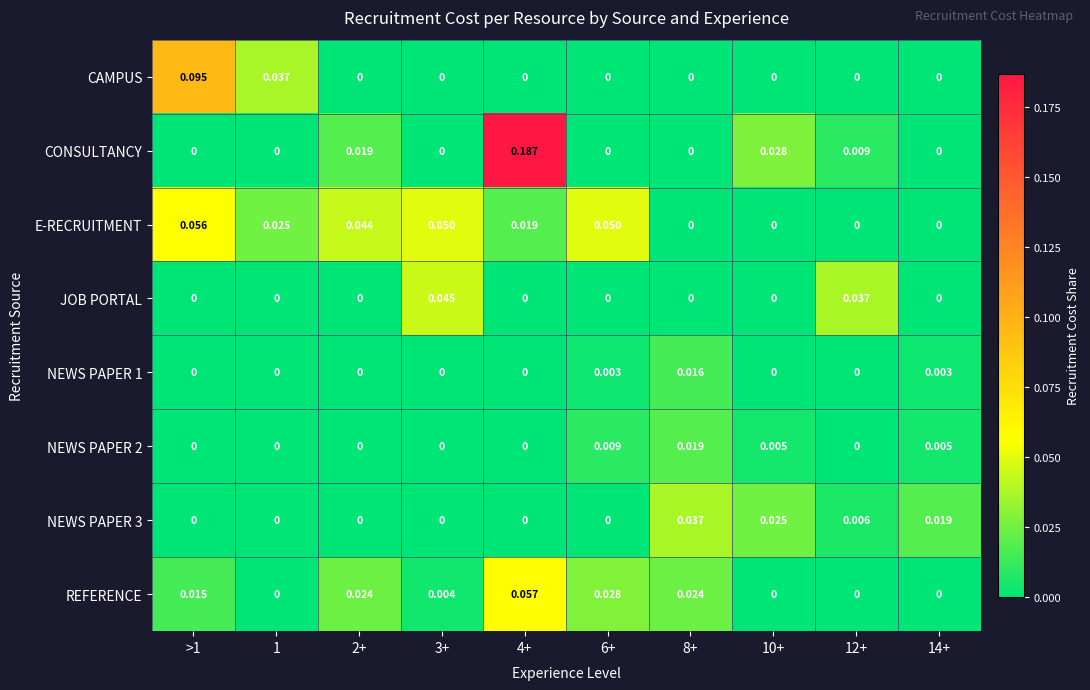

Which series has the largest range (max minus min)?

CONSULTANCY